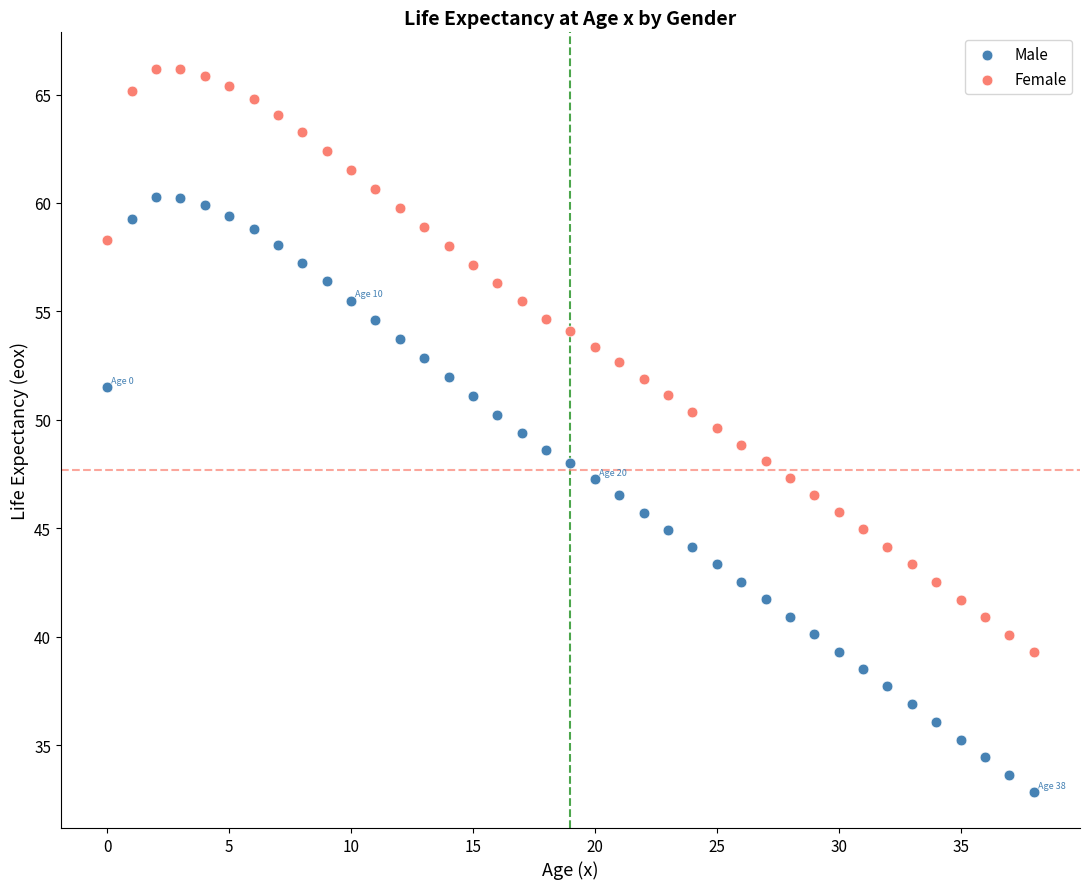

Which series reaches the minimum Y coordinate?

Male